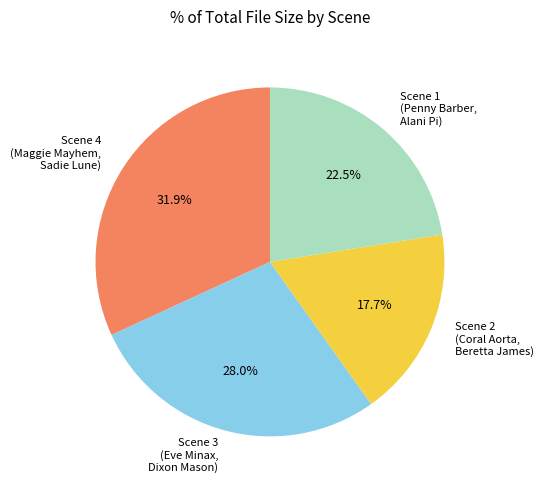

Count the number of slices in the pie.

4